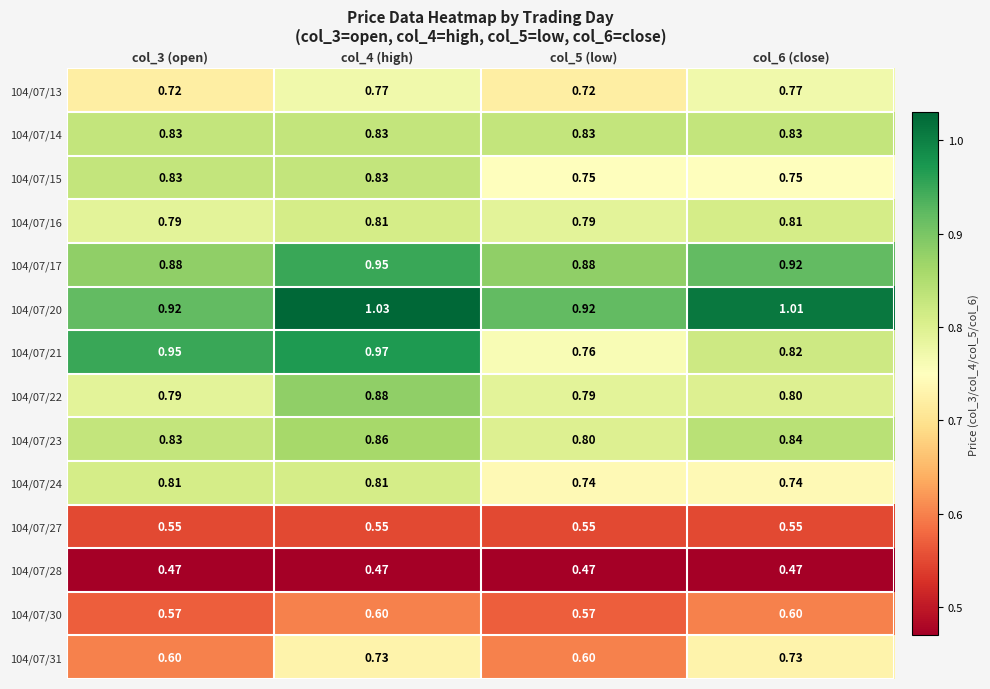

Rank the series at col_6 (close) from lowest to highest value.

104/07/28, 104/07/27, 104/07/30, 104/07/31, 104/07/24, 104/07/15, 104/07/13, 104/07/22, 104/07/16, 104/07/21, 104/07/14, 104/07/23, 104/07/17, 104/07/20